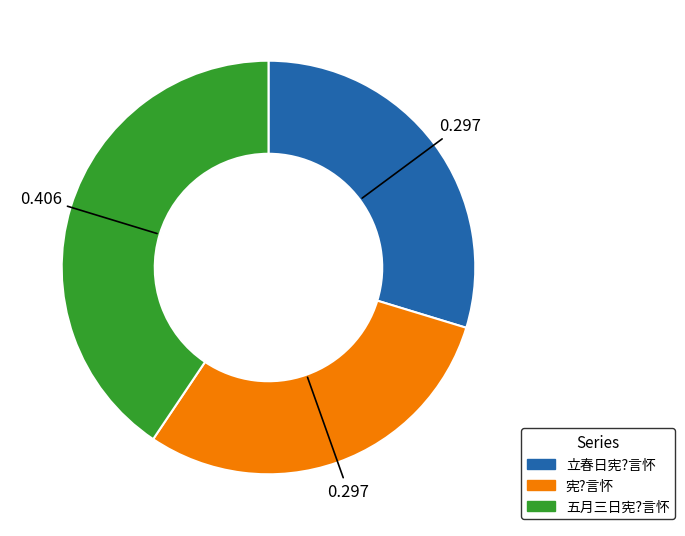

Does 宪?言怀 account for over 50% of the chart?

No